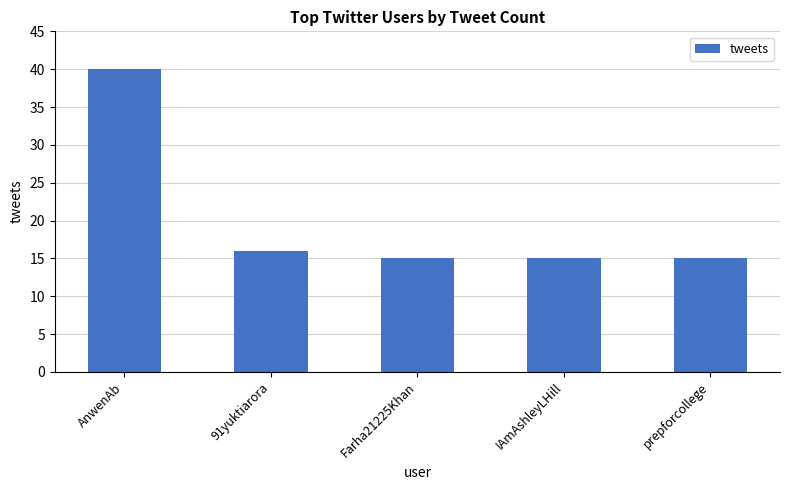

Reading right to left, list all the values displayed in this chart.

15	15	15	16	40